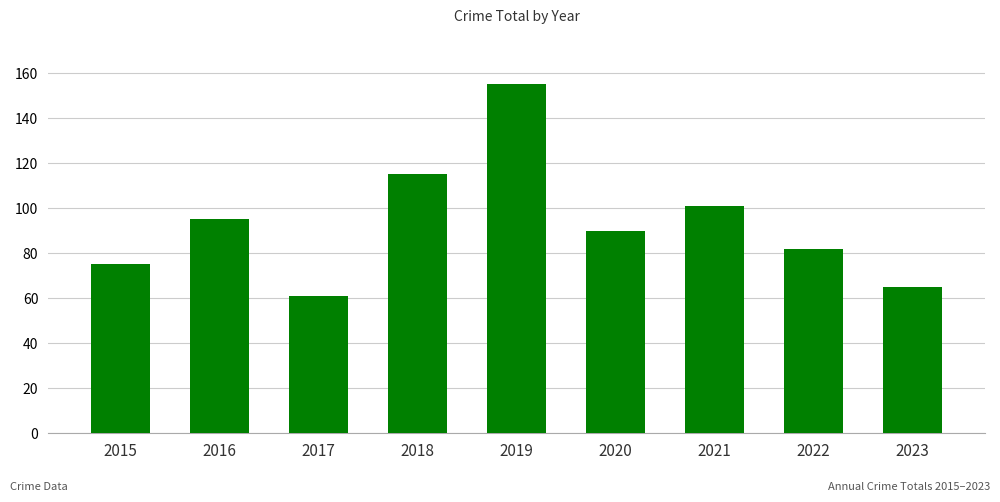

Does the chart contain any negative values?

No